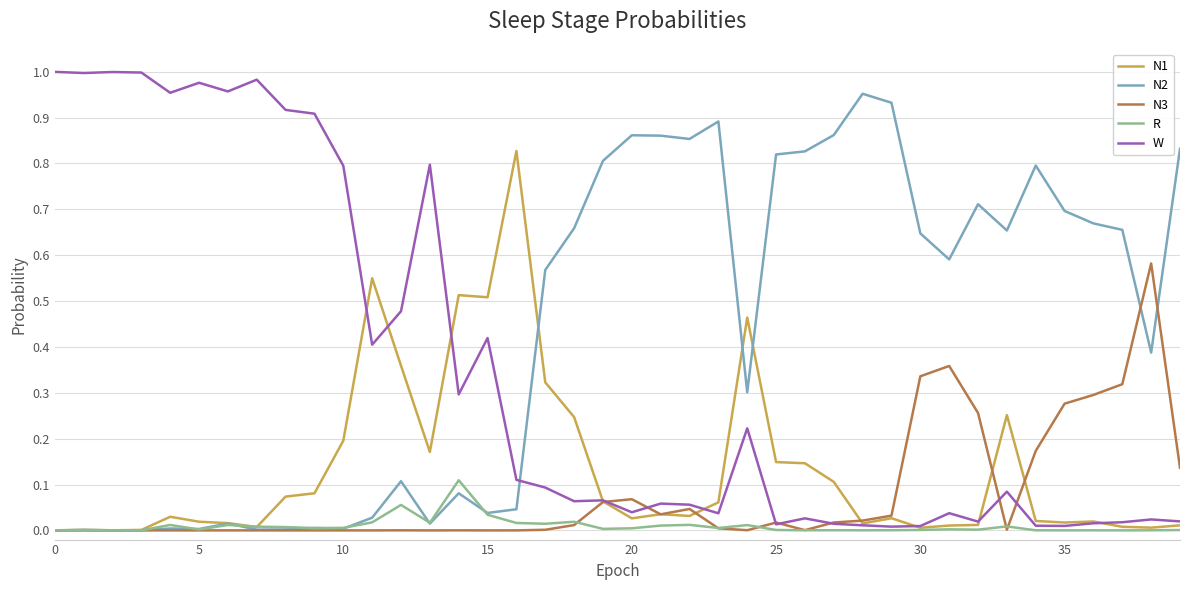

List the series in order of their peak value, lowest first.

R, N3, N1, N2, W